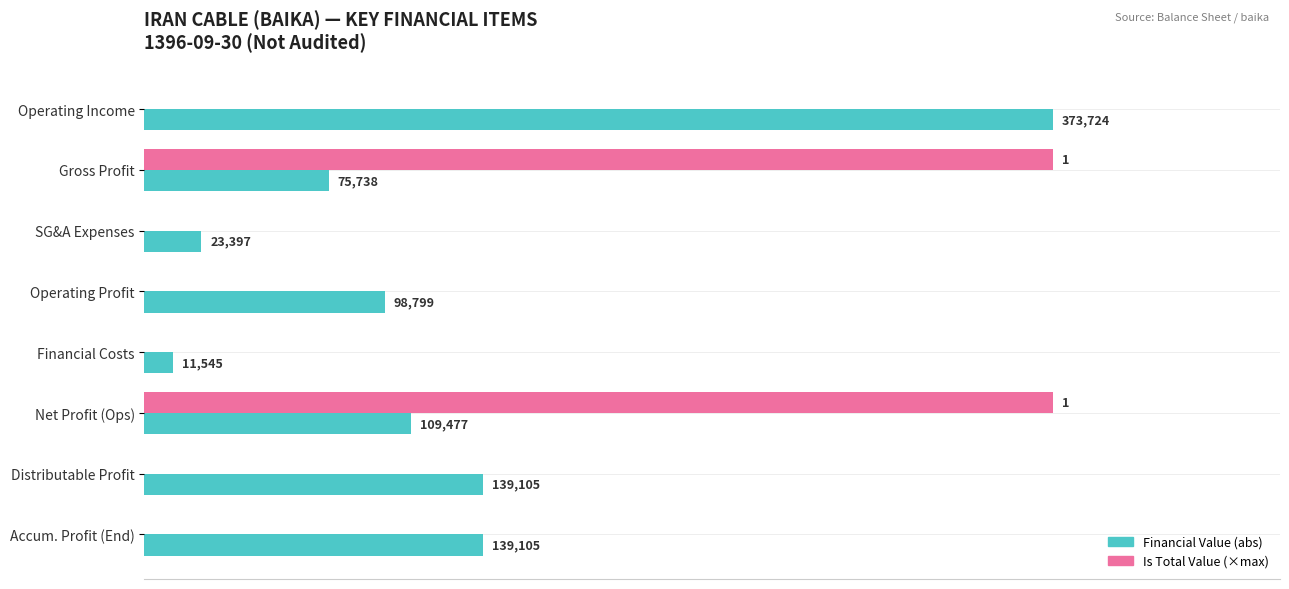

At which category is the sum across all series the highest?

Net Profit (Ops)